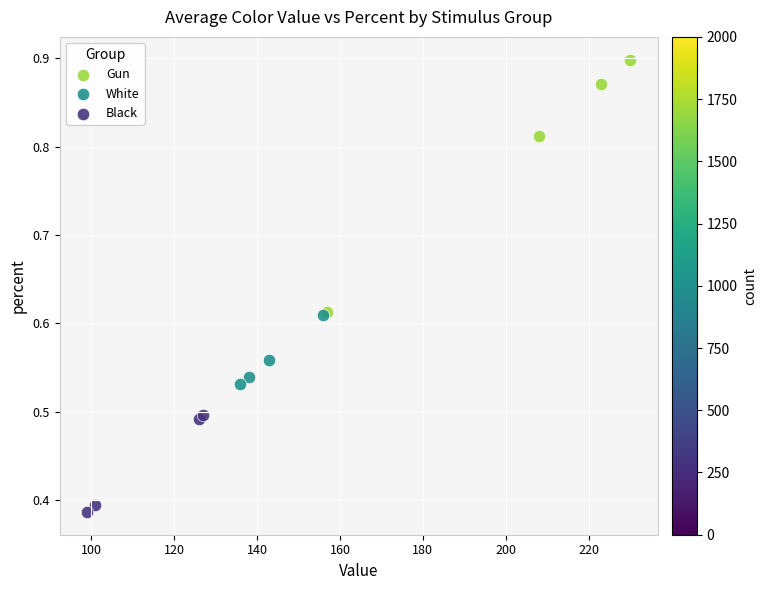

Which series has the widest spread of Y values?

Gun